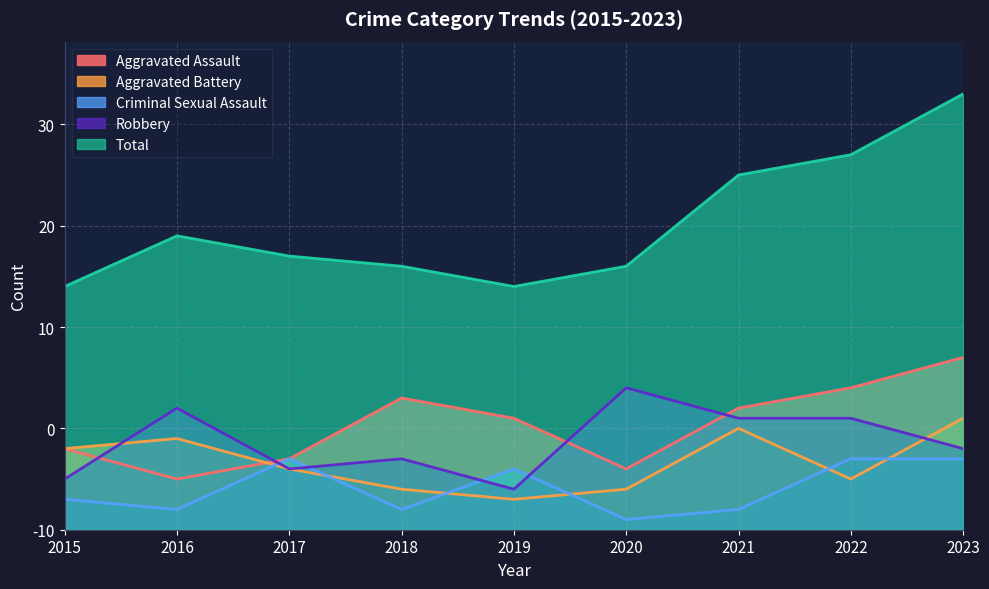

Which series has the largest total across all categories?

Total